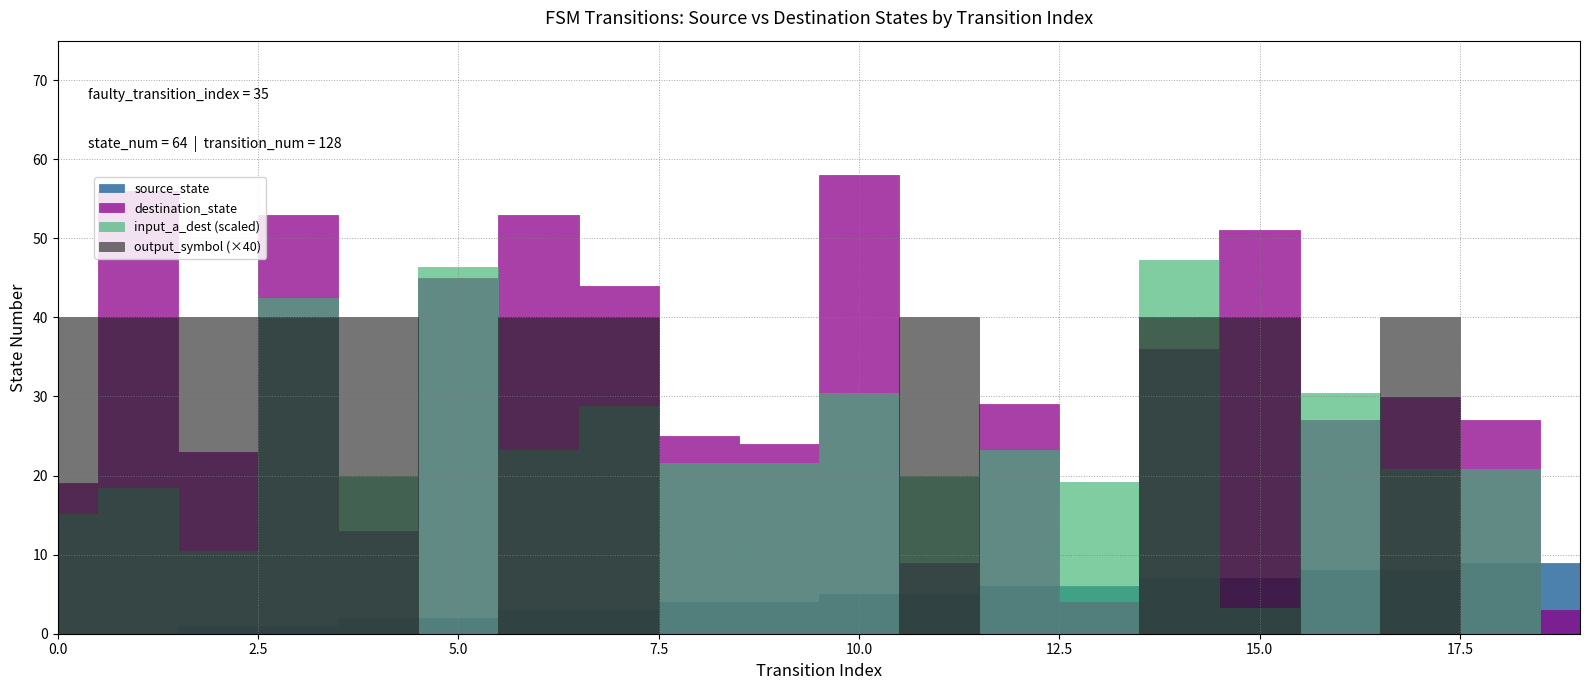

Reading left to right, extract all data points from this chart.

source_state: 0=0	1=0	2=1	3=1	4=2	5=2	6=3	7=3	8=4	9=4	10=5	11=5	12=6	13=6	14=7	15=7	16=8	17=8	18=9	19=9
destination_state: 0=19	1=56	2=23	3=53	4=13	5=45	6=53	7=44	8=25	9=24	10=58	11=9	12=29	13=4	14=36	15=51	16=27	17=30	18=27	19=3
input_symbol_a_transitions: 0=19	1=23	2=13	3=53	4=25	5=58	6=29	7=36	8=27	9=27	10=38	11=25	12=29	13=24	14=59	15=4	16=38	17=26	18=26	19=0
output_symbol: 0=1	1=1	2=1	3=1	4=1	5=0	6=1	7=1	8=0	9=0	10=0	11=1	12=0	13=0	14=1	15=1	16=0	17=1	18=0	19=0